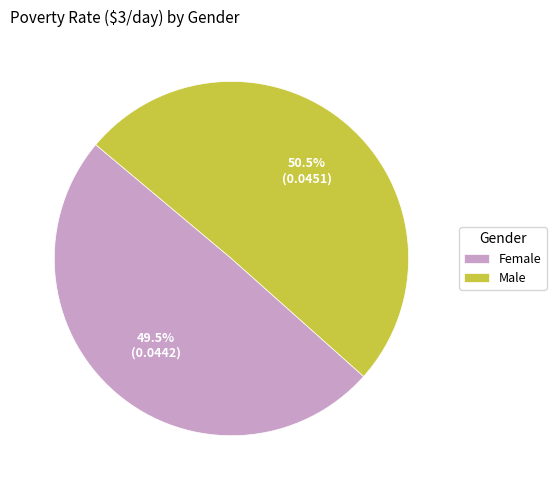

Is it true that Female is 36% of the pie?

False